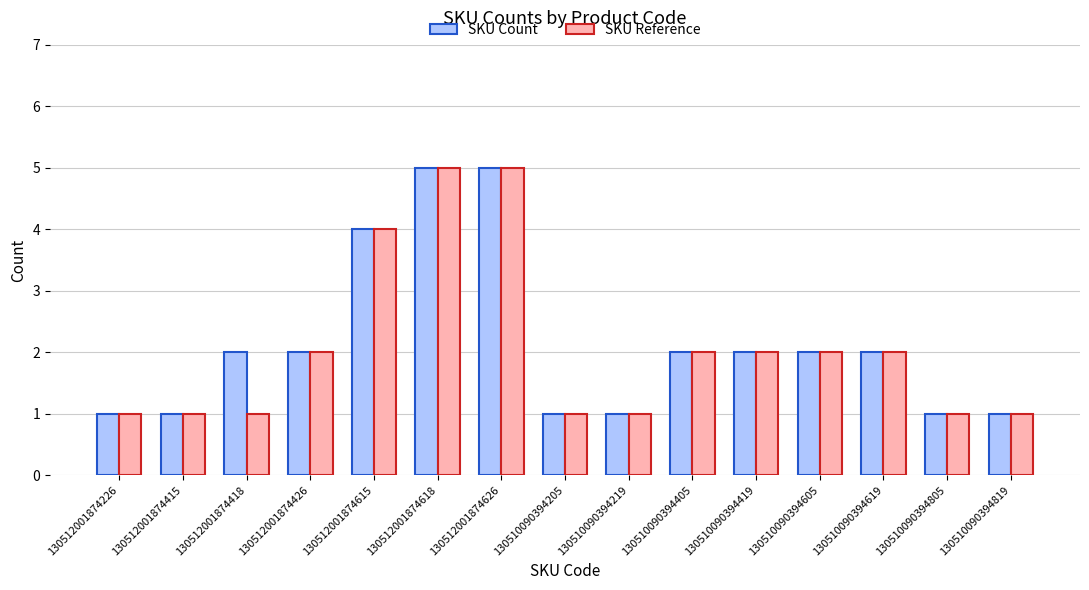

What is the sum of all SKU Reference values?

31